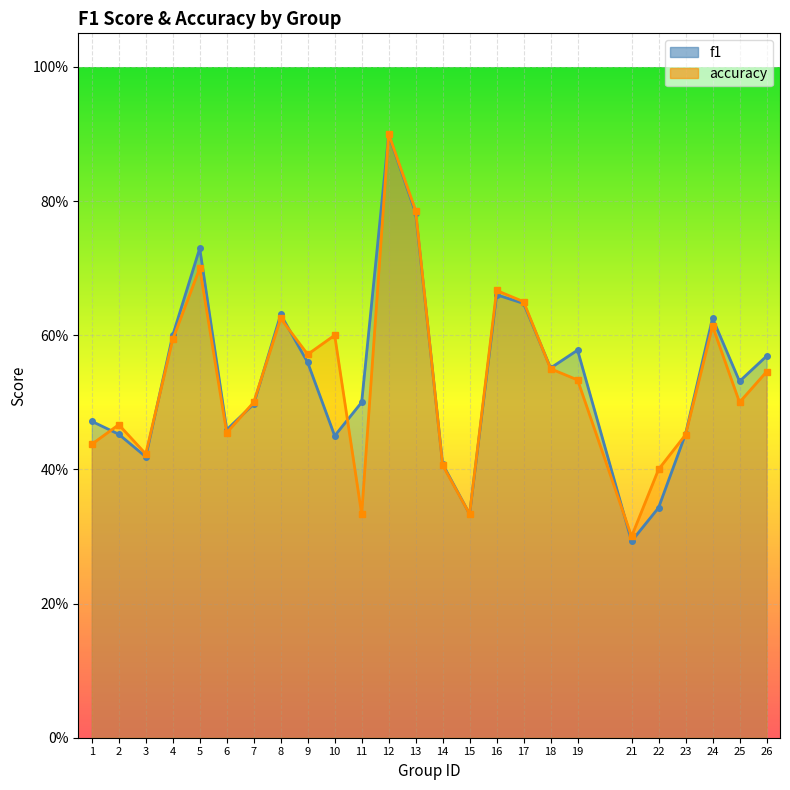

Where is f1 nearest to the value 0?

21